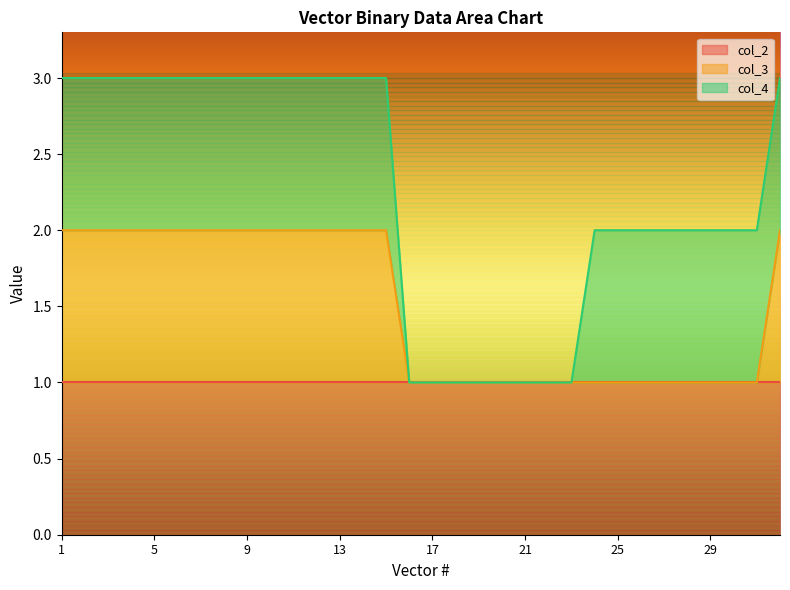

What are all the series names shown in the legend?

col_2, col_3, col_4